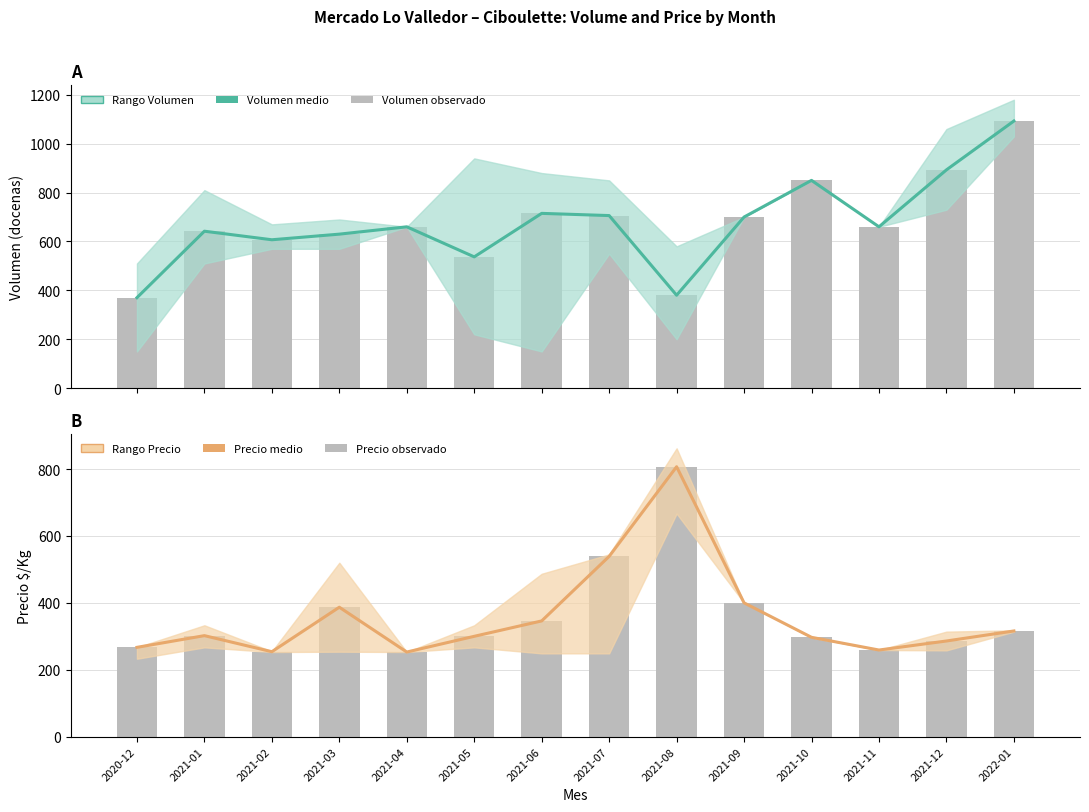

Reading left to right, transcribe all the data shown in this chart.

Volumen medio: 370	642	607	630	660	537	715	706	380	700	850	660	893	1093
Volumen observado: 370	642	607	630	660	537	715	706	380	700	850	660	893	1093
Precio medio: 267	302	254	387	253	300	346	539	807	400	297	259	286	316
Precio observado: 267	302	254	387	253	300	346	539	807	400	297	259	286	316